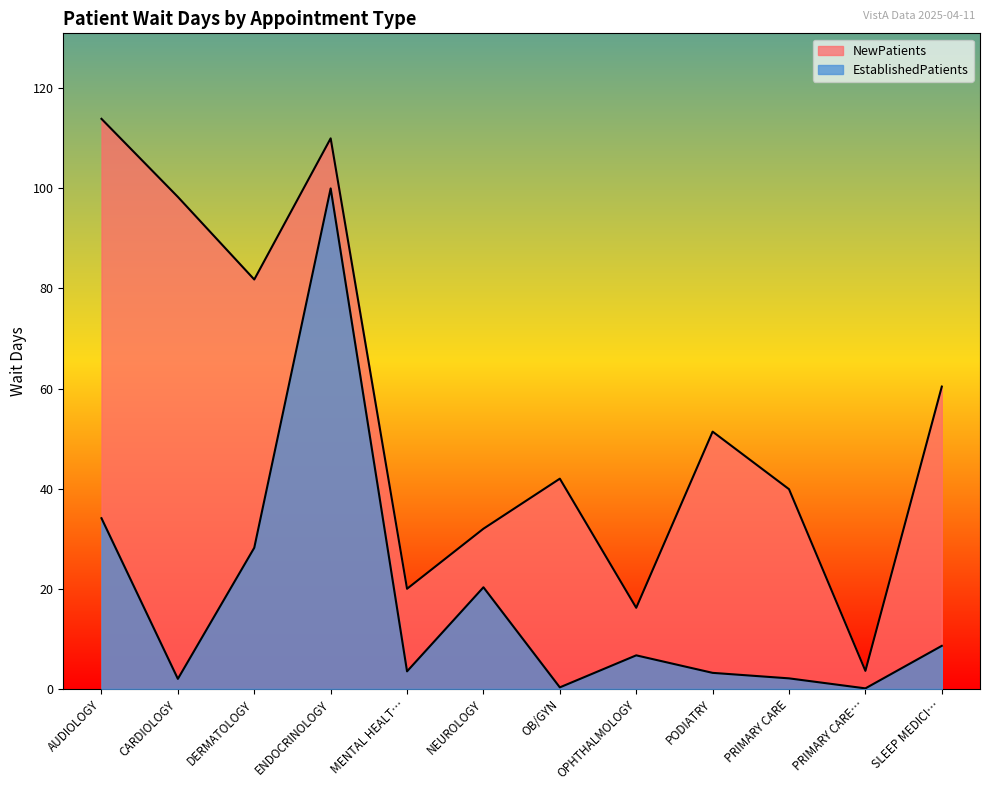

What is the difference between the maximum and second lowest values in the NewPatients series?

97.7